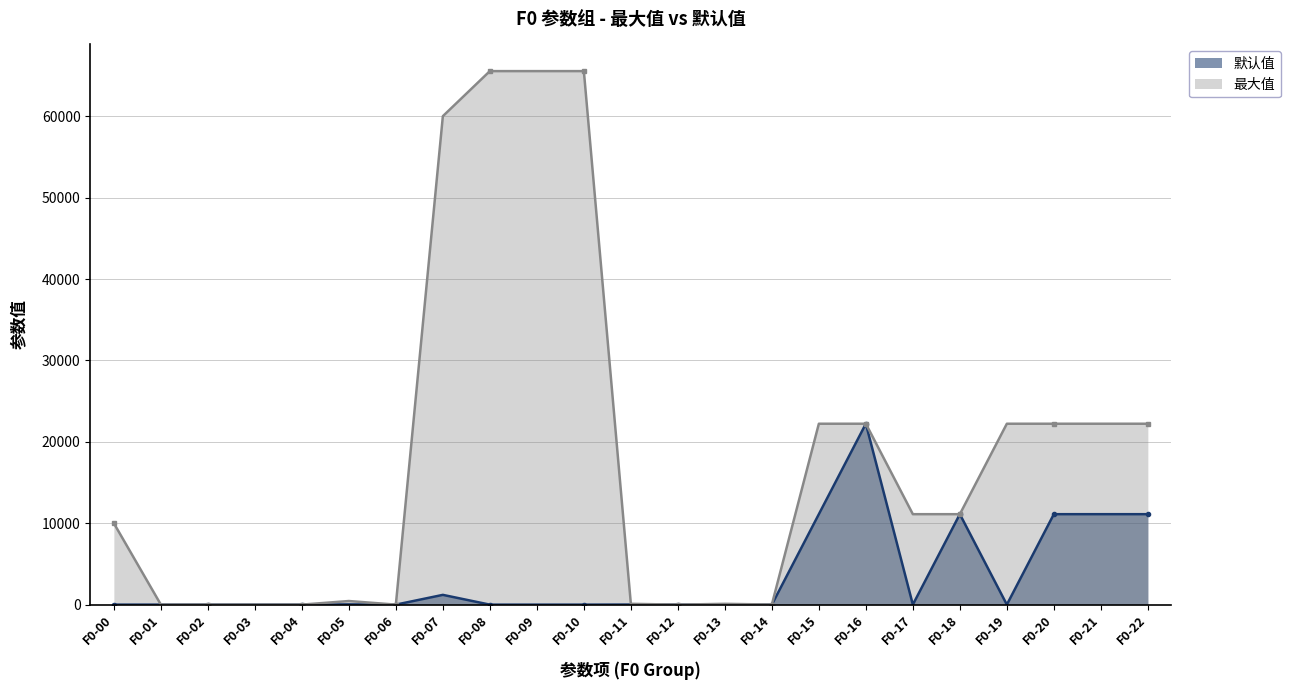

True or false: 最大值 and 默认值 intersect in this chart.

False